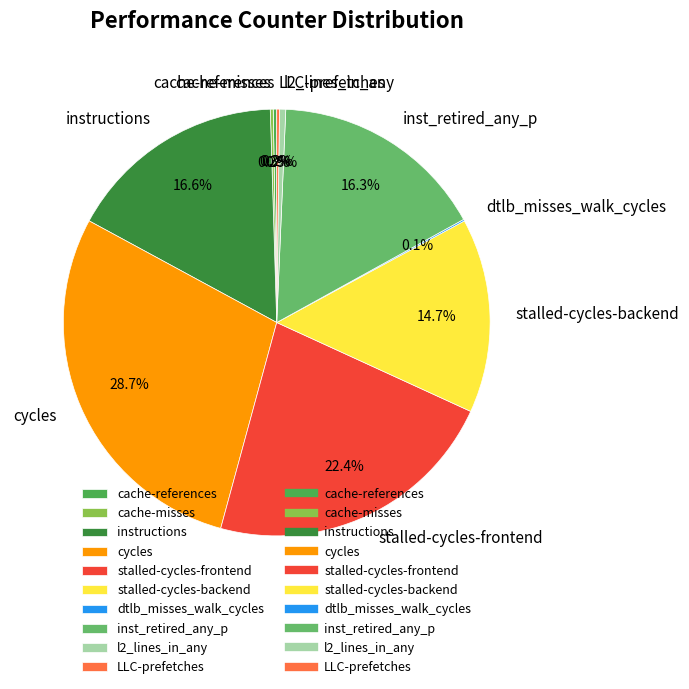

What is the total percentage of l2_lines_in_any and stalled-cycles-backend?

15.2%